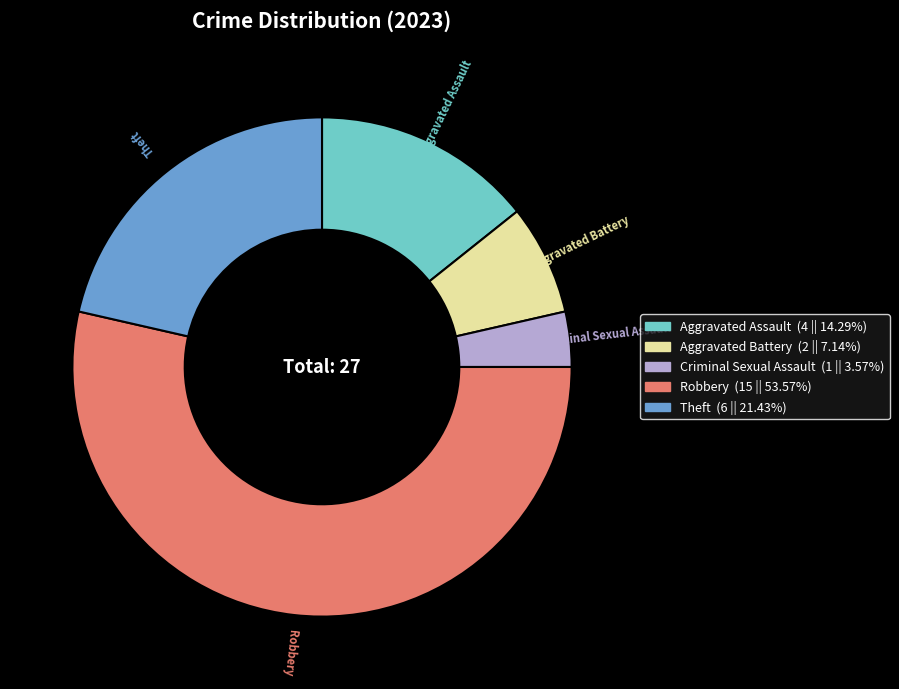

Does Robbery account for over 50% of the chart?

Yes